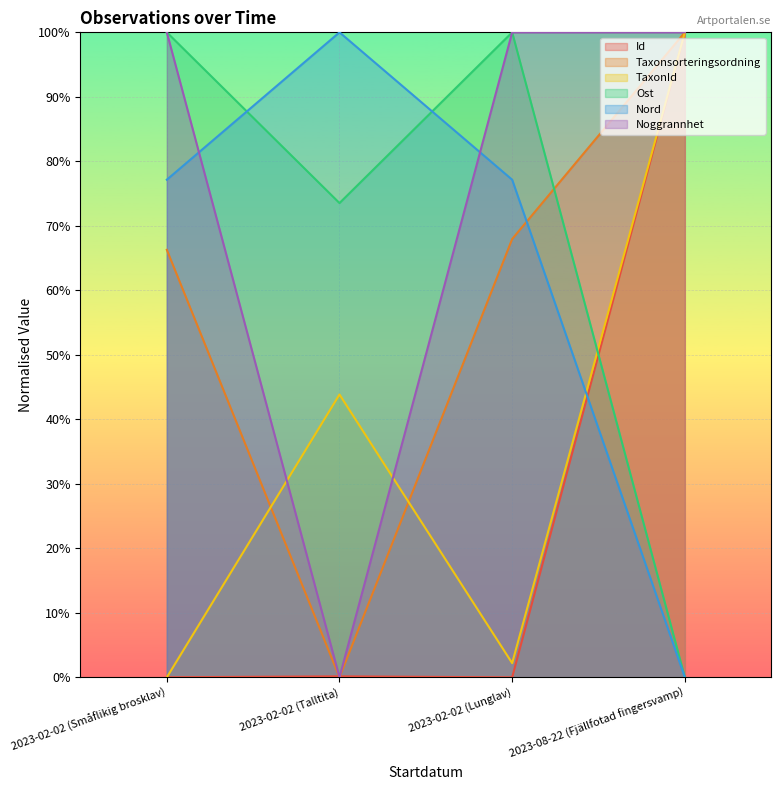

What is the difference between the maximum and minimum values in the Ost series?

1.0